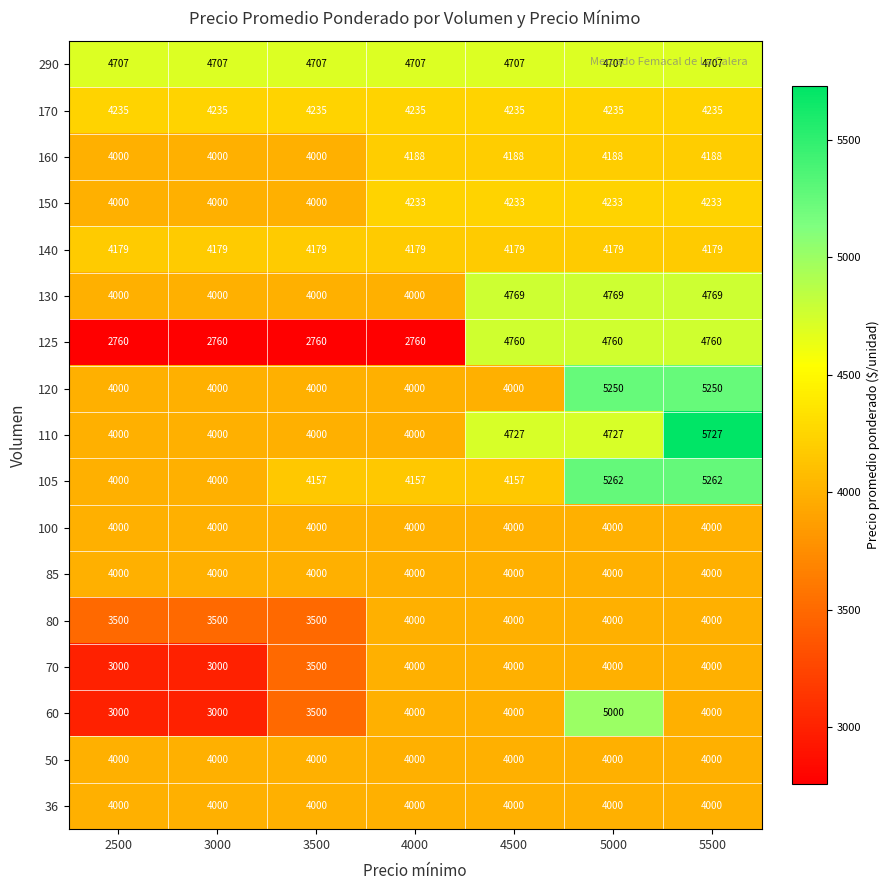

What is the difference between the highest and lowest values at 2500?

1947